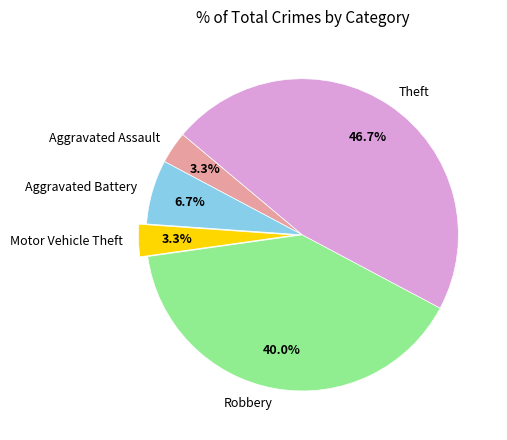

To the nearest percent, what is the difference between the largest and smallest slice percentages?

43%